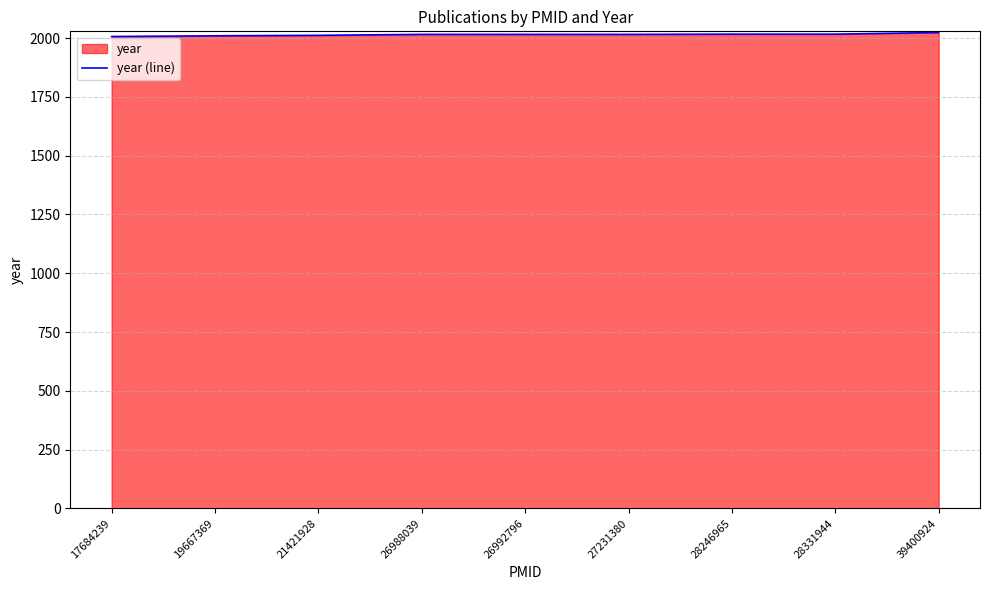

What is the value of the 3rd point from the left?

2012